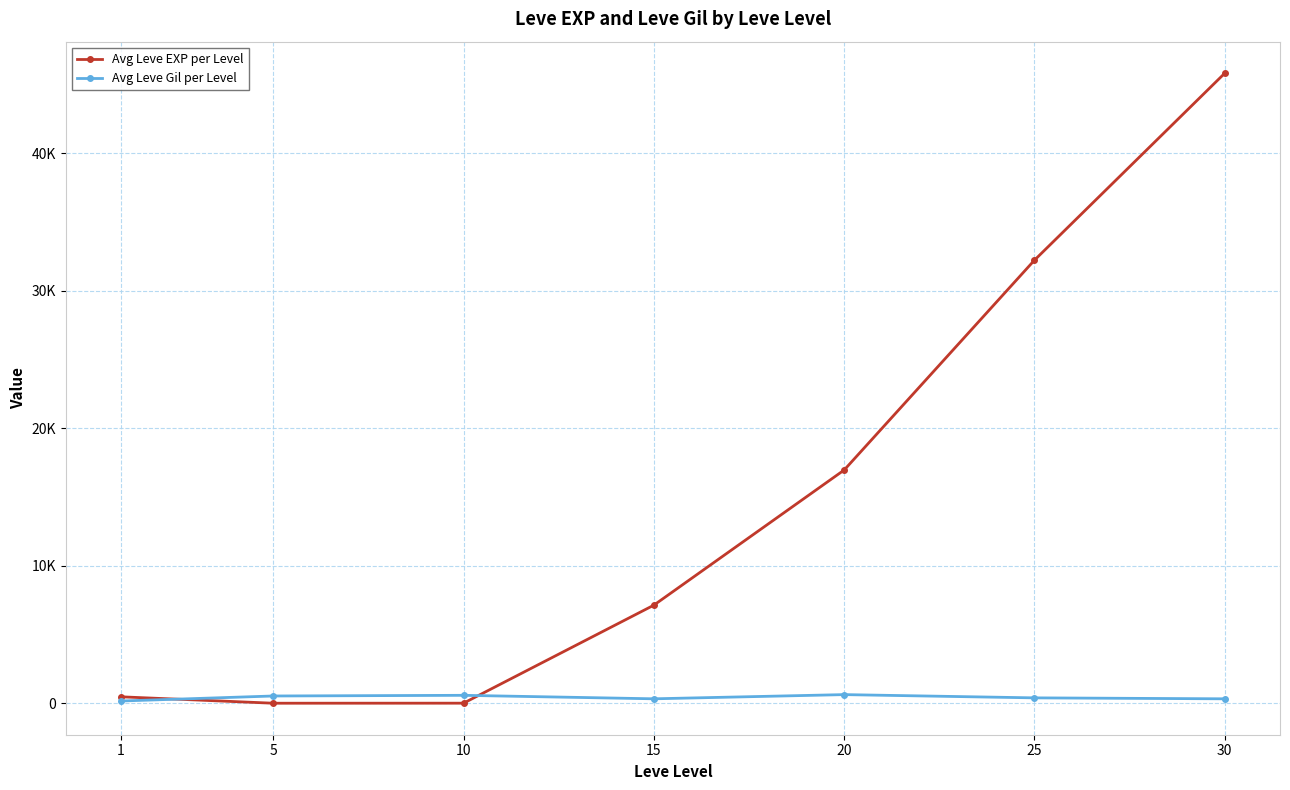

List the series in order of their overall mean, lowest first.

Avg Leve Gil per Level, Avg Leve EXP per Level